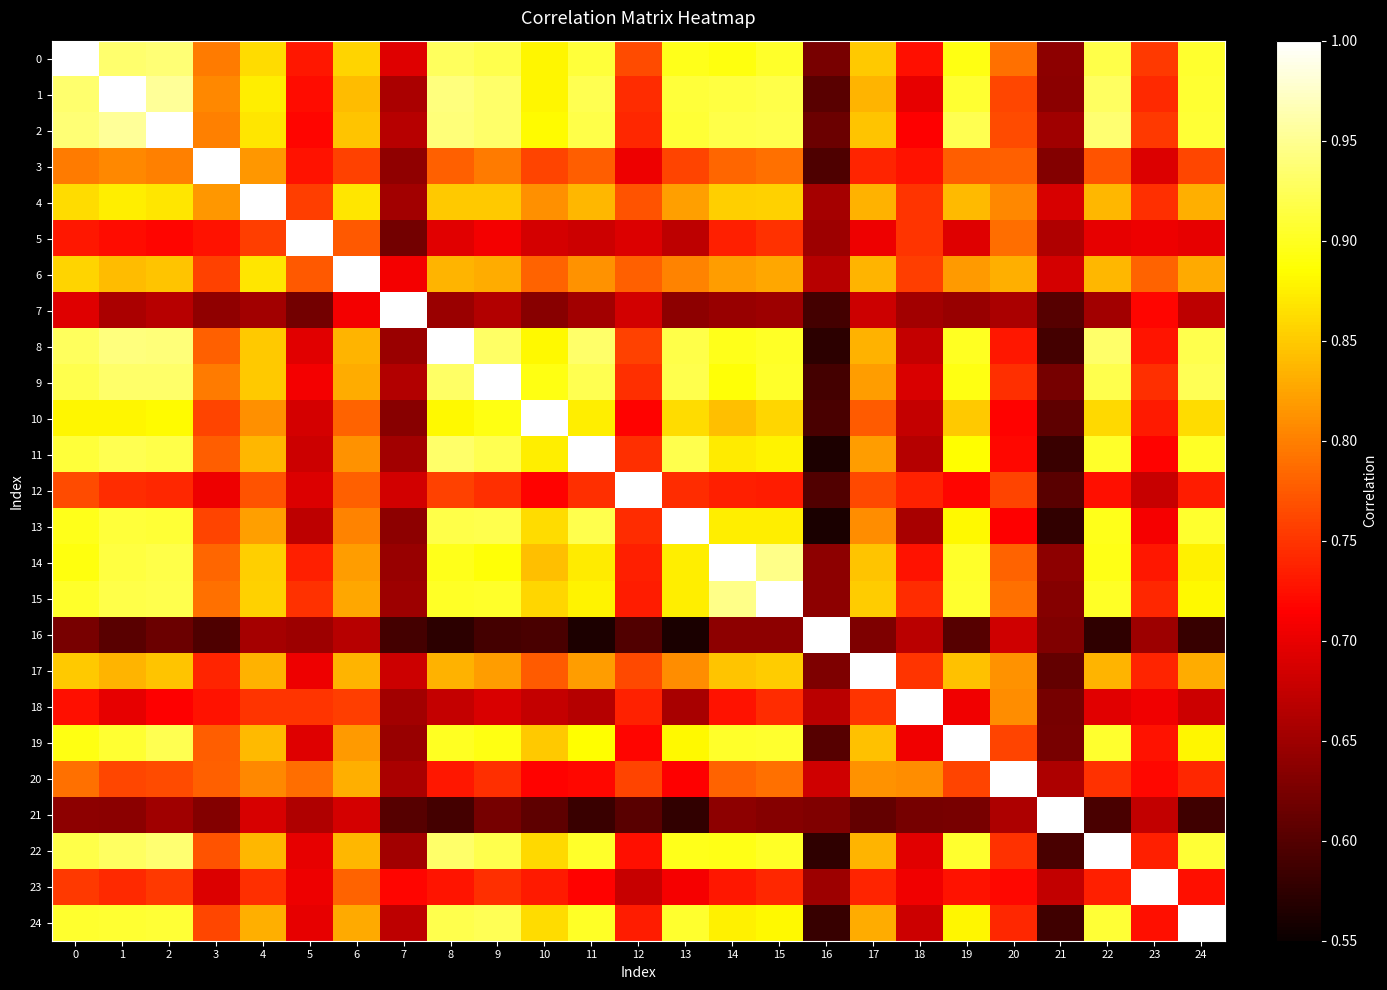

At 1, list the series in order from largest to smallest.

1, 2, 8, 0, 9, 22, 11, 15, 14, 13, 19, 24, 10, 4, 6, 17, 3, 20, 12, 23, 5, 18, 7, 21, 16